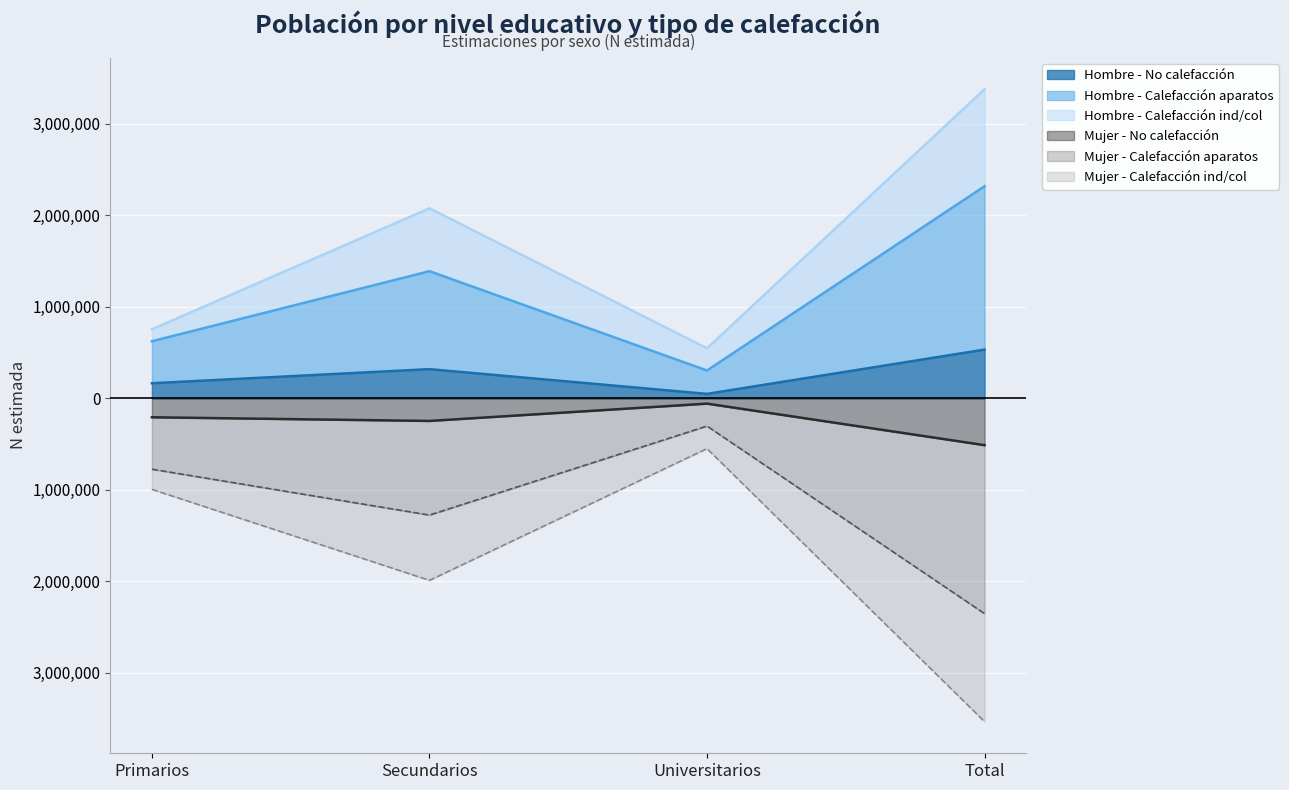

At which category is the sum across all series the highest?

Secundarios